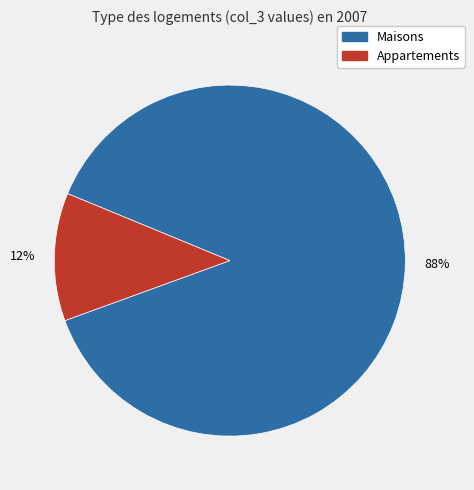

Is there a majority slice in this chart?

Yes